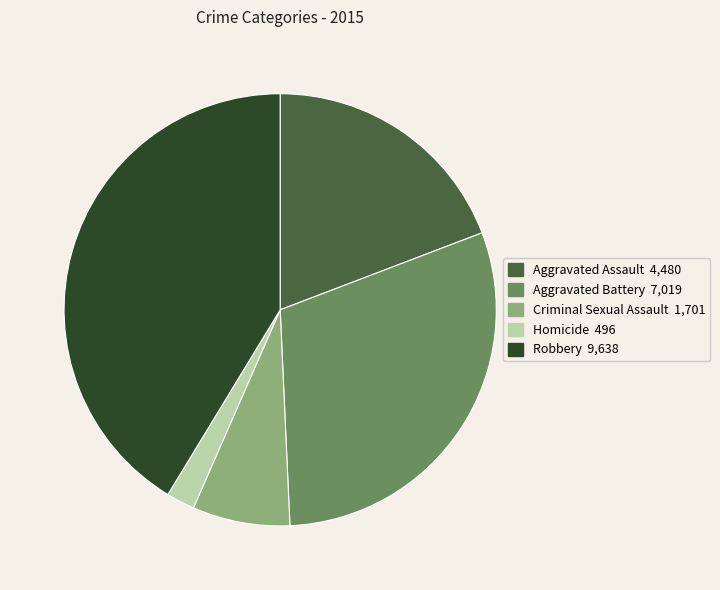

What is the smallest slice in the pie chart?

Homicide